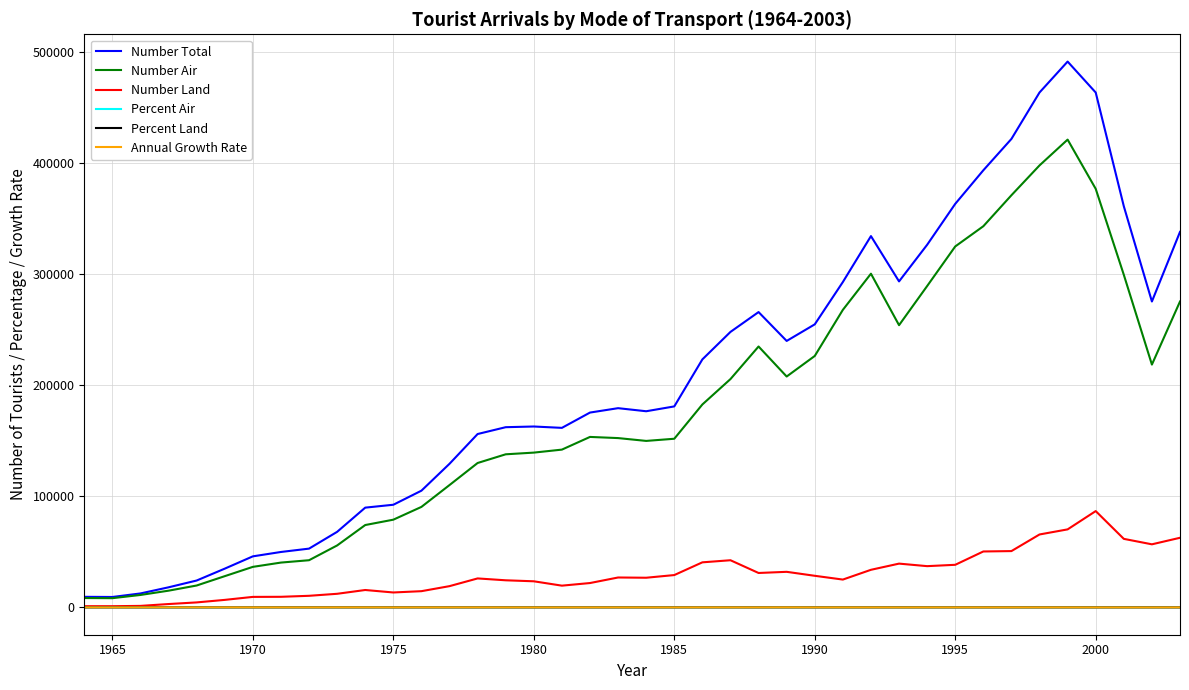

What is the maximum value shown in the chart?

491504.0